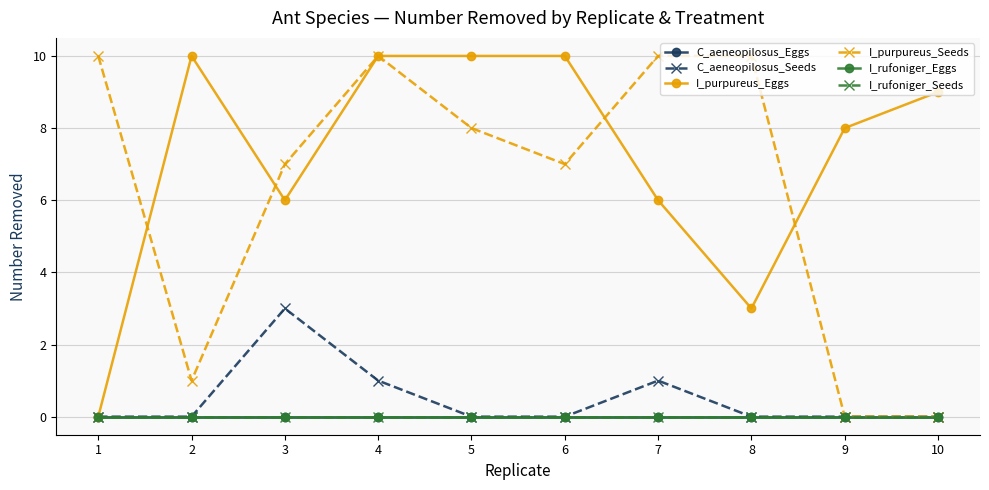

True or false: I_purpureus_Eggs has a value of 4 at 4.

False